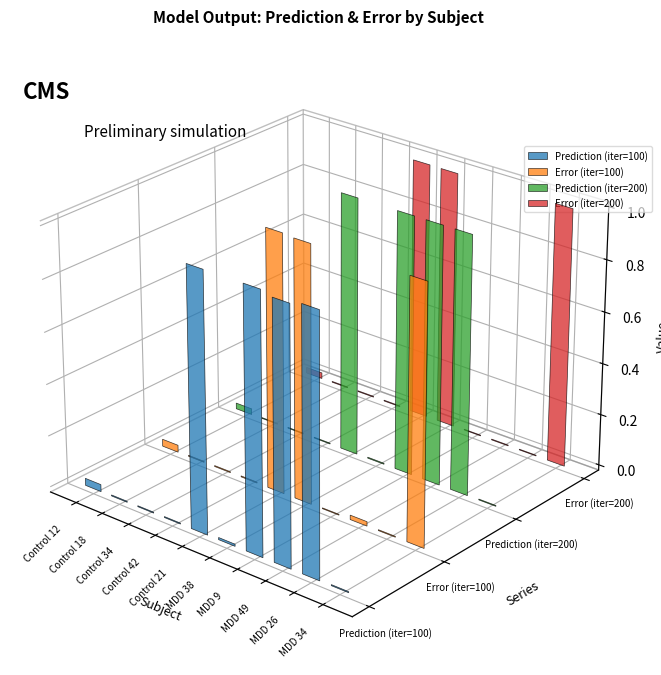

Which series has the largest total across all categories?

Prediction (iter=200)